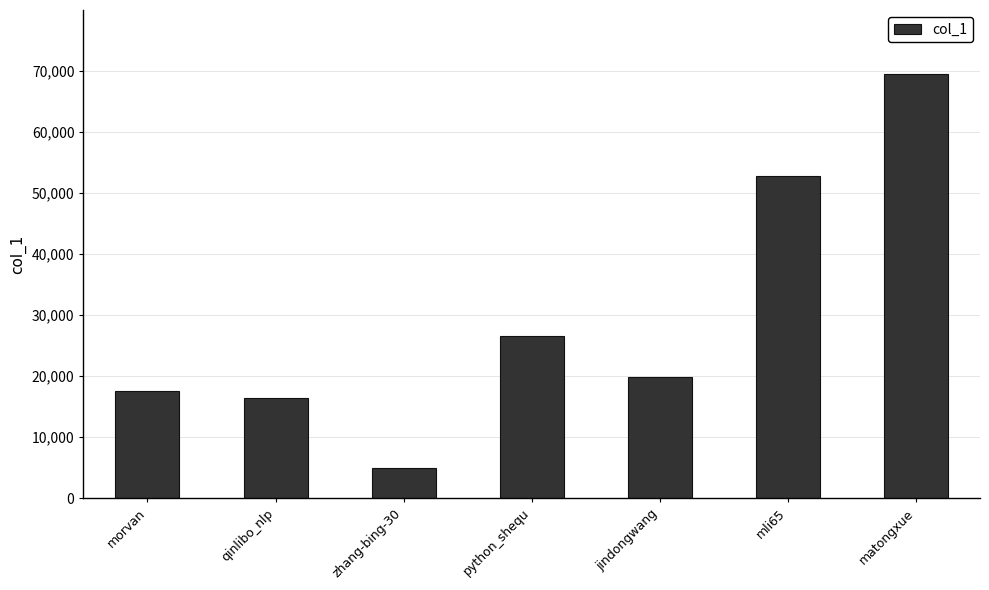

Which category has the lowest value across all series?

zhang-bing-30